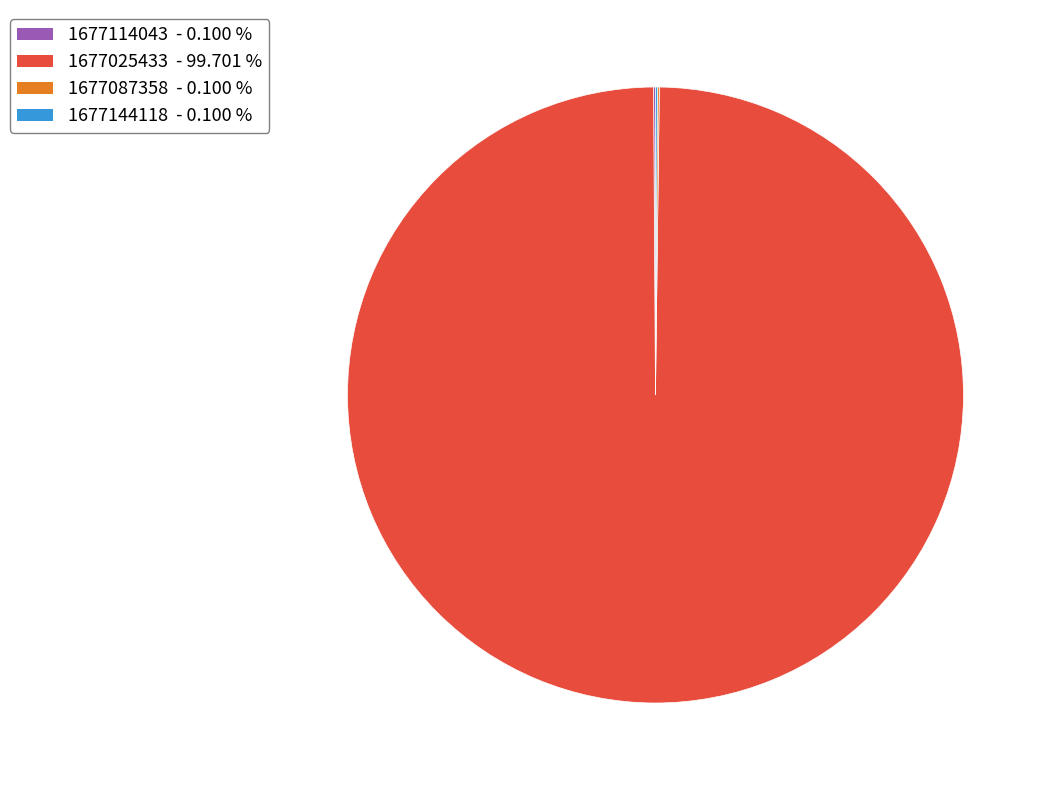

Which slice represents more than half of the pie?

1677025433